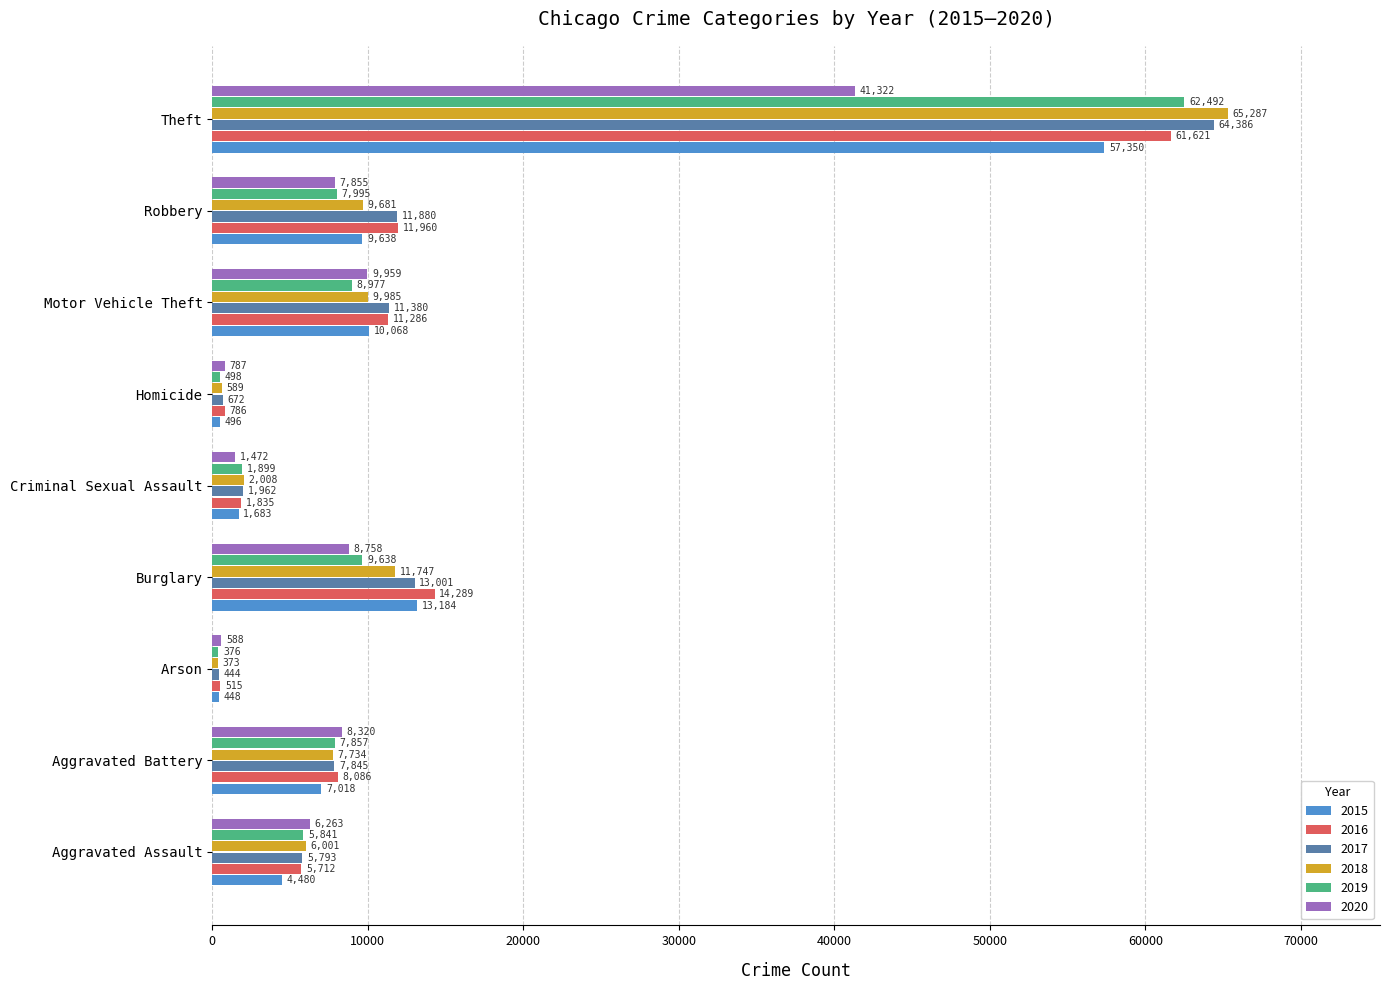

What is the difference between the second highest and second lowest values in the 2020 series?

9172